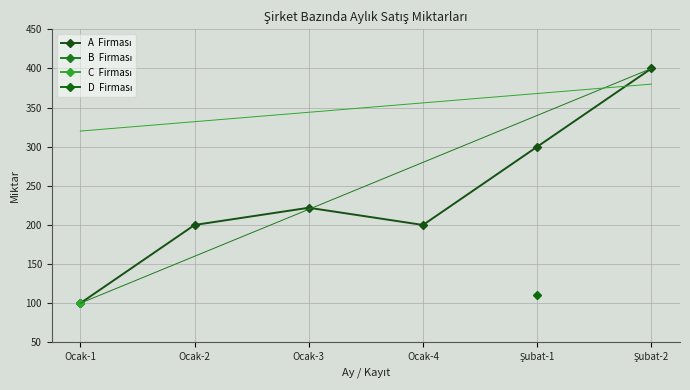

What is the greatest value displayed?

400